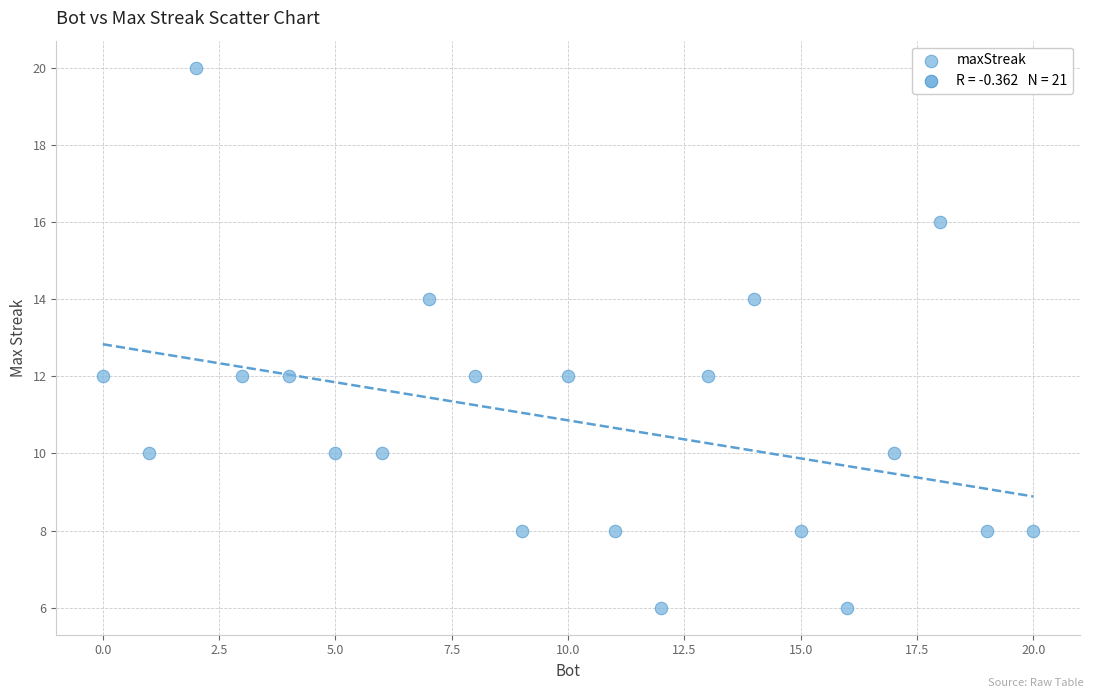

What is the range of Y values (max minus min)?

14